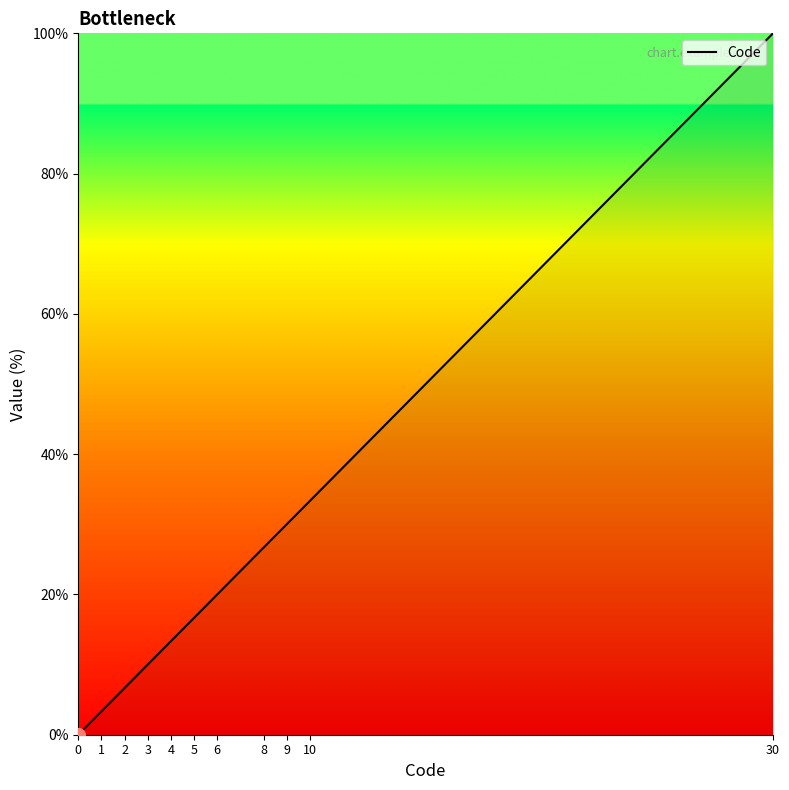

Rank the categories by value from highest to lowest.

30, 10, 9, 8, 6, 5, 4, 3, 2, 1, 0